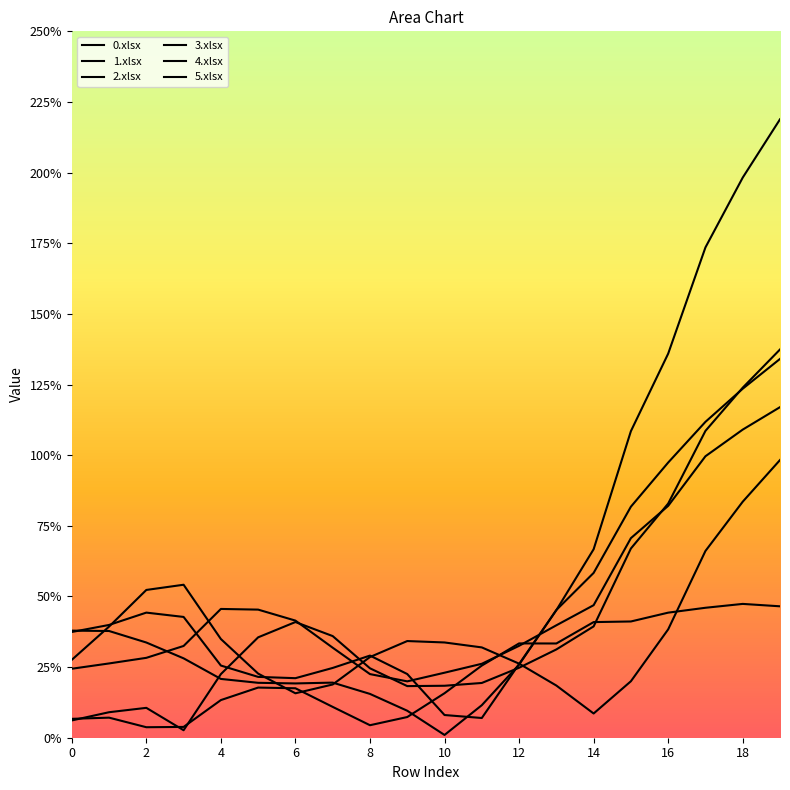

How many times do 2.xlsx and 4.xlsx cross each other?

4